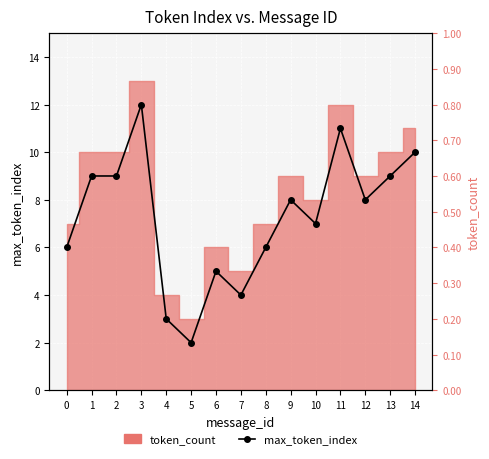

At which label is the value closest to 7?

10